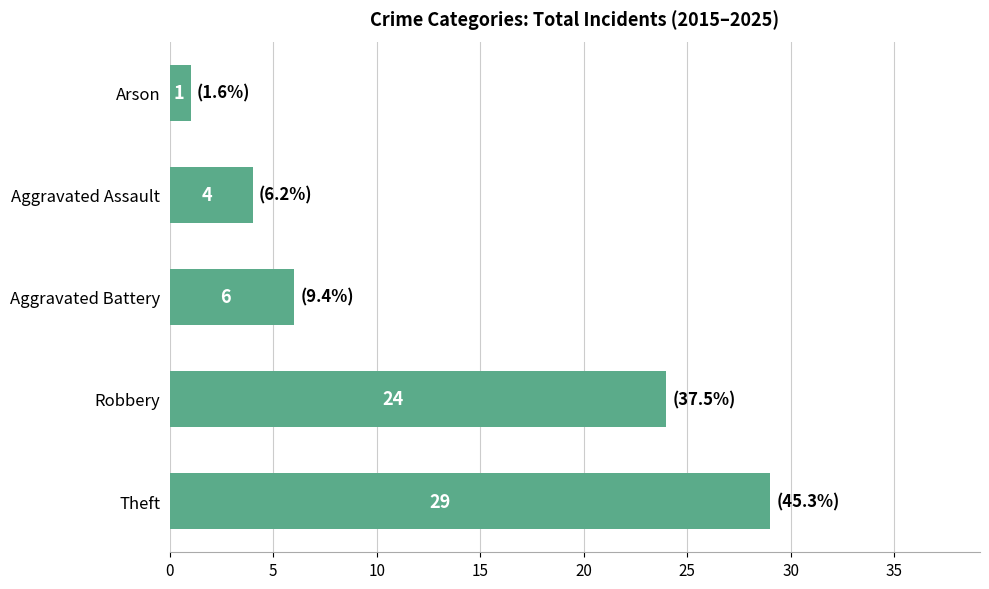

How many distinct data groups are displayed?

1